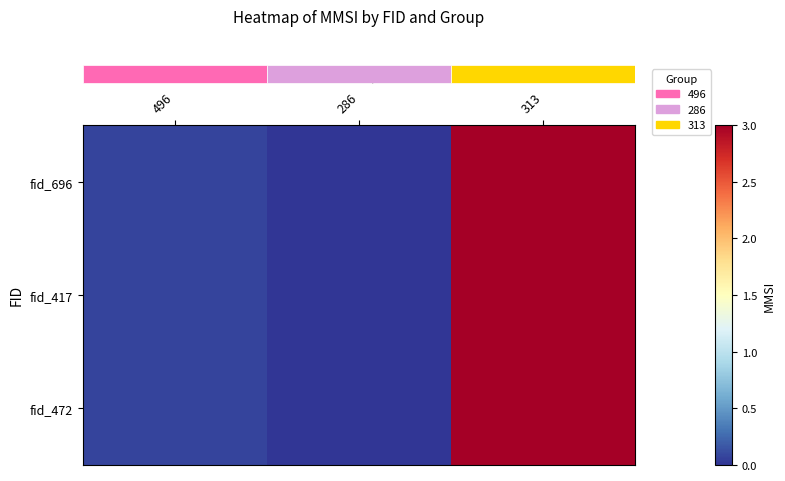

What is the total value across all series at 496?

0.2